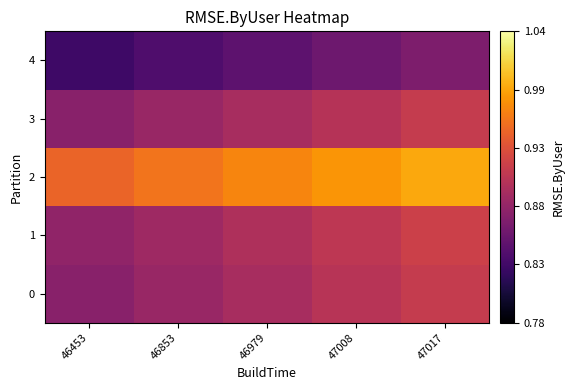

Reading left to right, list all the values displayed in this chart.

0: 46453=0.9	46853=0.9	46979=0.9	47008=0.9	47017=0.9
1: 46453=0.9	46853=0.9	46979=0.9	47008=0.9	47017=0.9
2: 46453=0.9	46853=1.0	46979=1.0	47008=1.0	47017=1.0
3: 46453=0.9	46853=0.9	46979=0.9	47008=0.9	47017=0.9
4: 46453=0.8	46853=0.8	46979=0.8	47008=0.9	47017=0.9